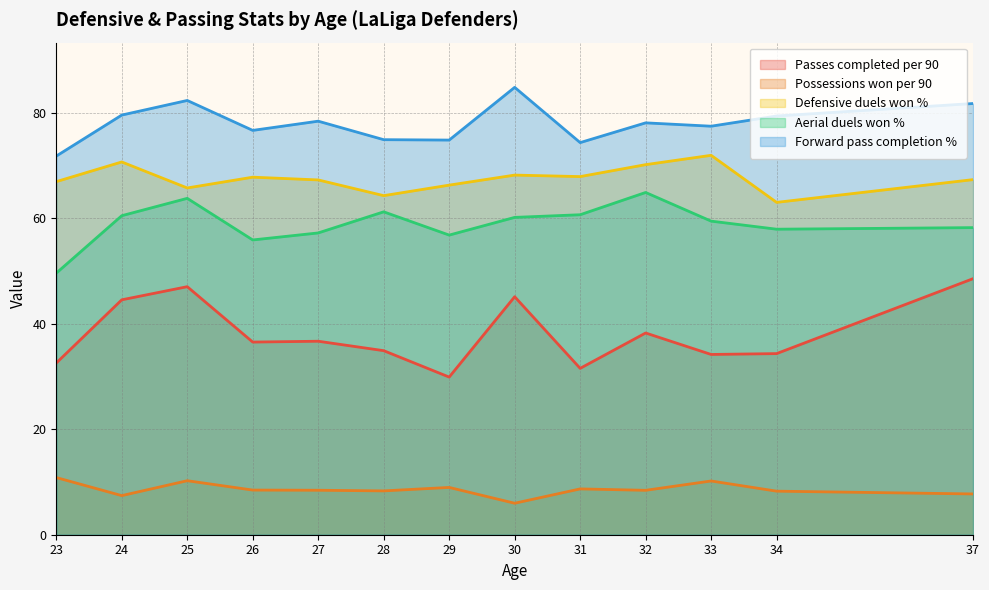

What is the difference between the maximum and minimum values in the Possessions won per 90 series?

4.9